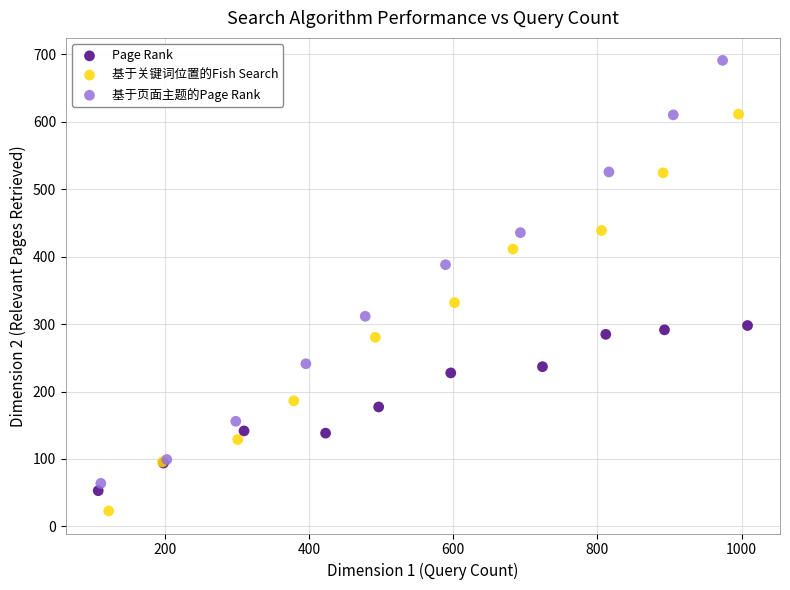

Which series has the largest Y range (max minus min)?

基于页面主题的Page Rank